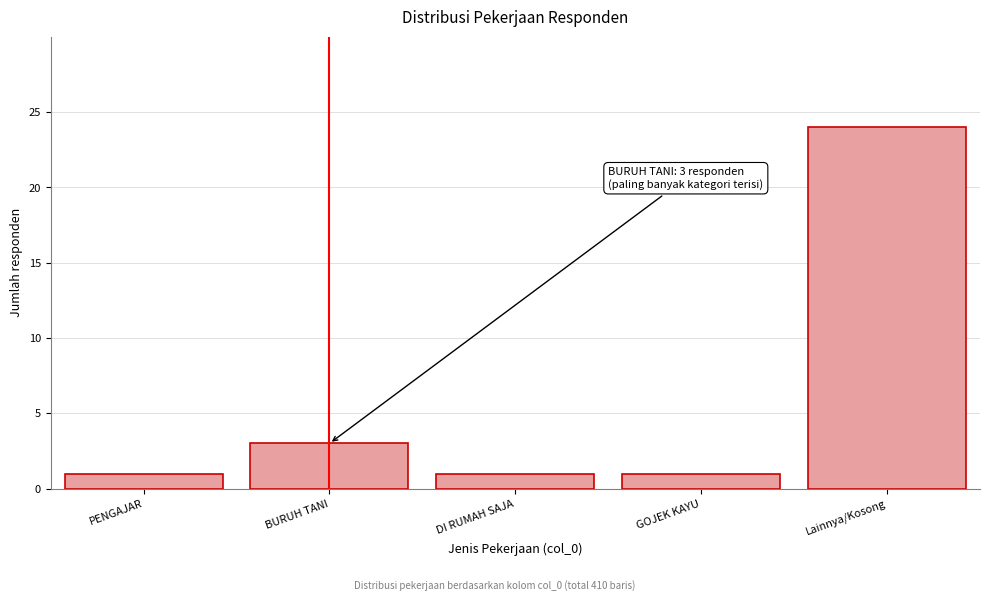

Reading left to right, transcribe all the data shown in this chart.

1	3	1	1	24